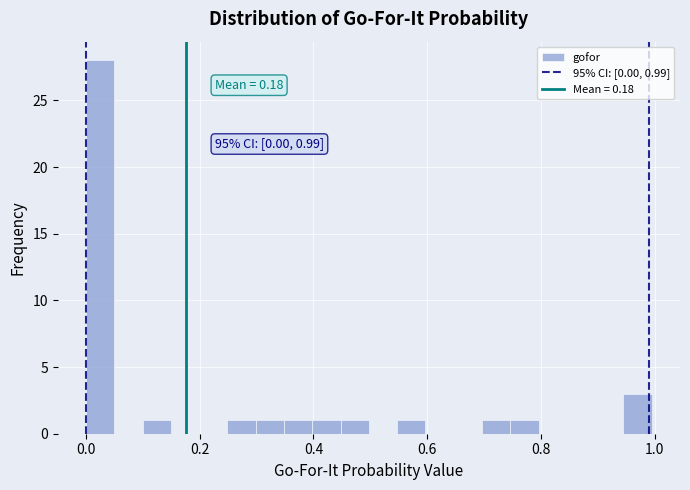

Read against the x-axis, roughly where is the centre of the tallest bar?

0.02